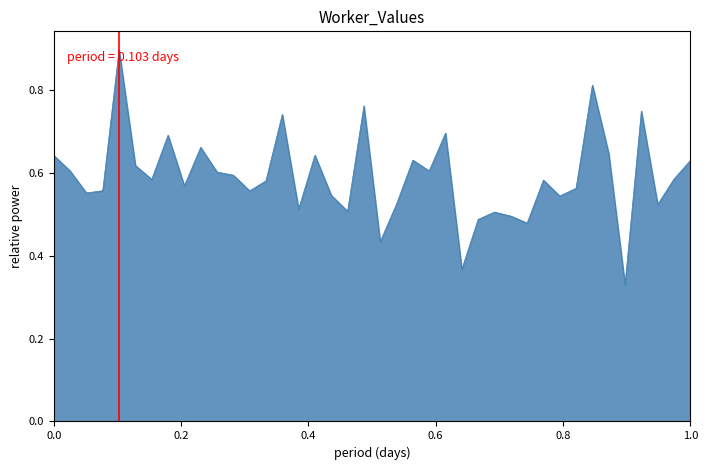

What is the maximum value shown in the chart?

0.9